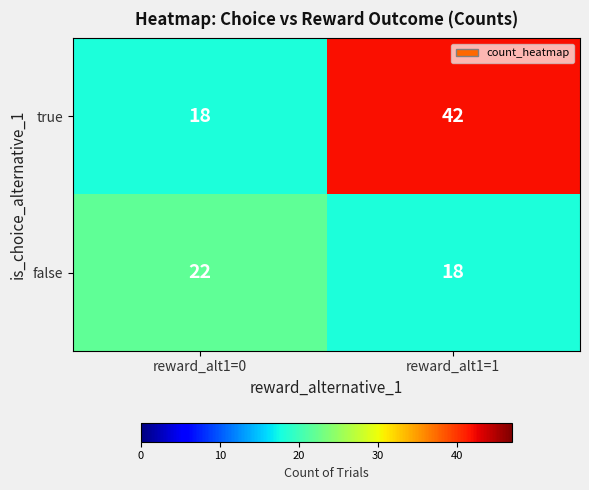

True or false: false has a value of 22 at reward_alt1=0.

True